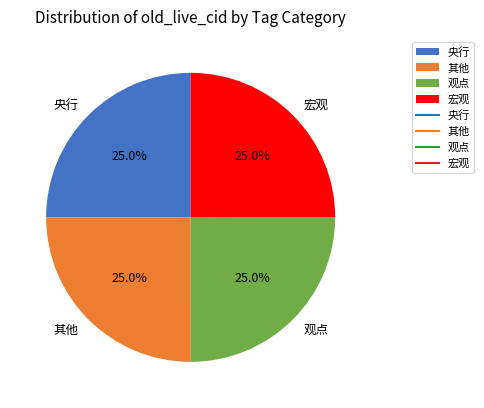

How many segments does this pie chart have?

4